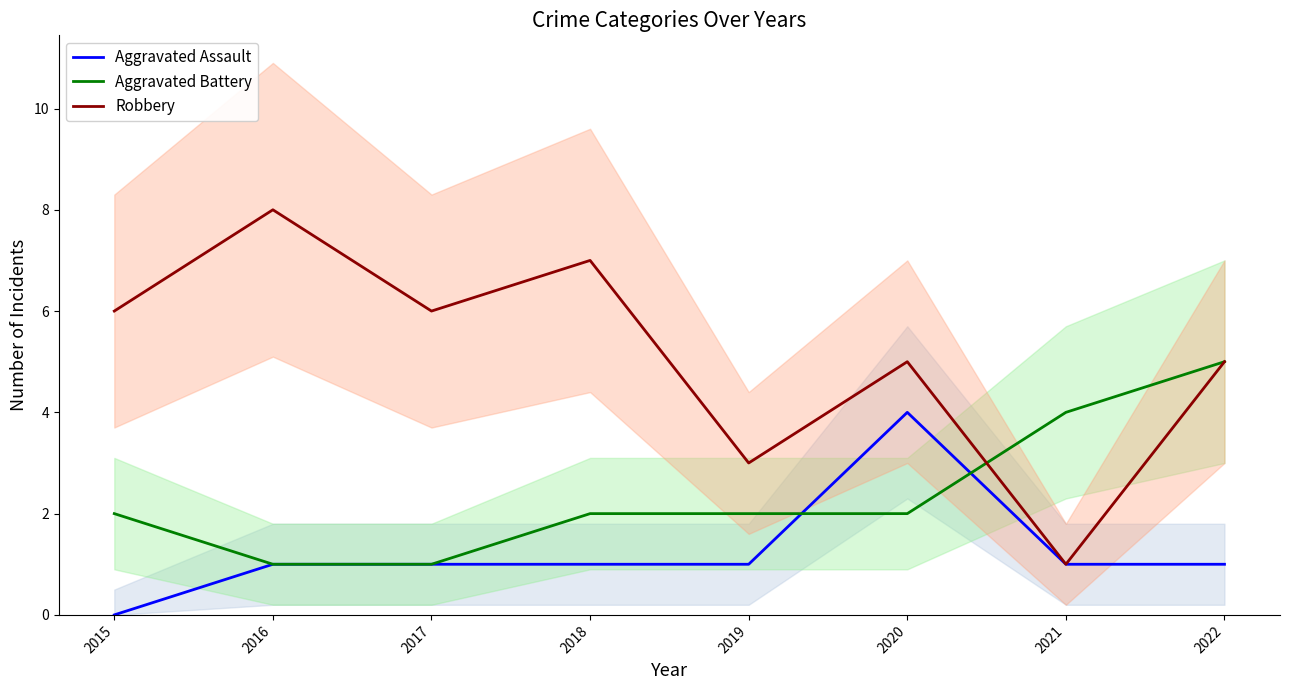

True or false: Aggravated Battery has more than 1 interior local peaks.

False